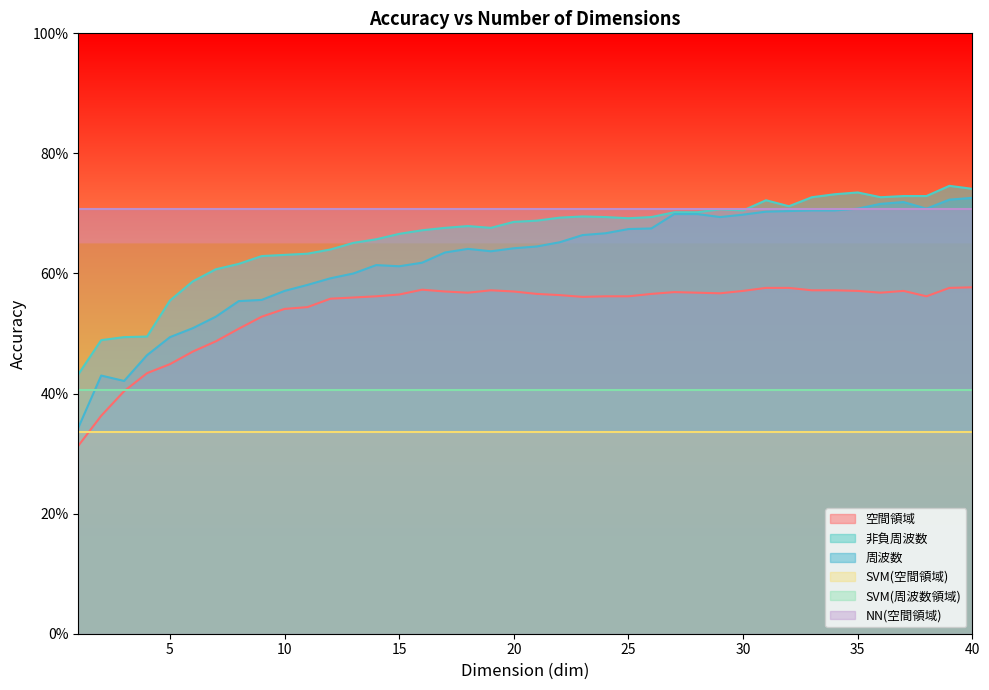

What is the approximate value of 周波数 at 13?

0.6